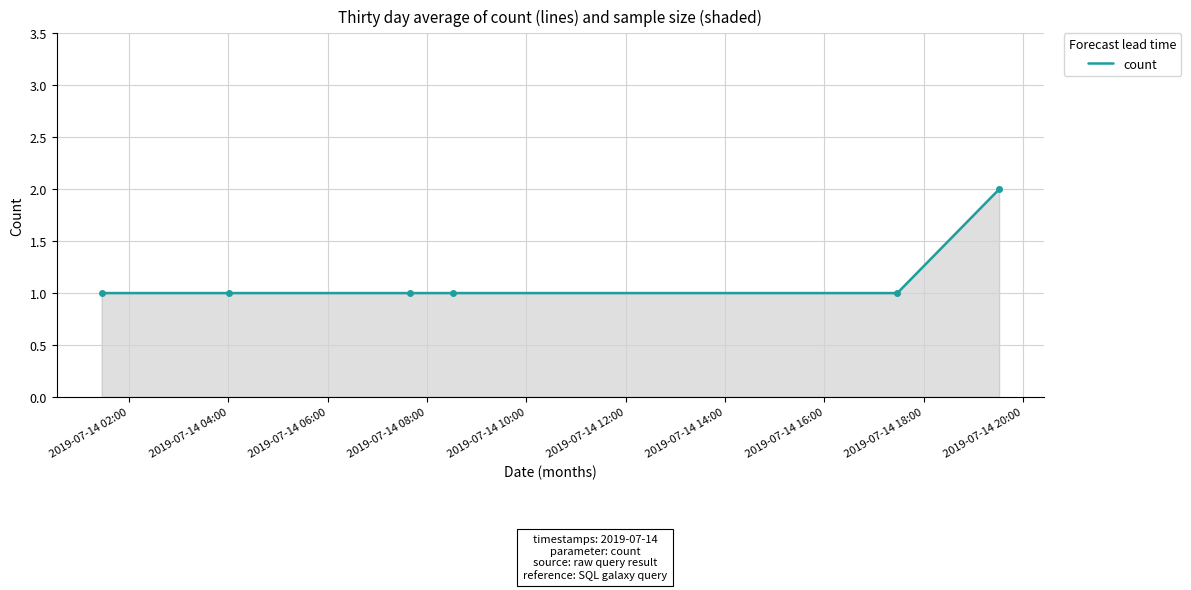

What is the sum of all values?

7